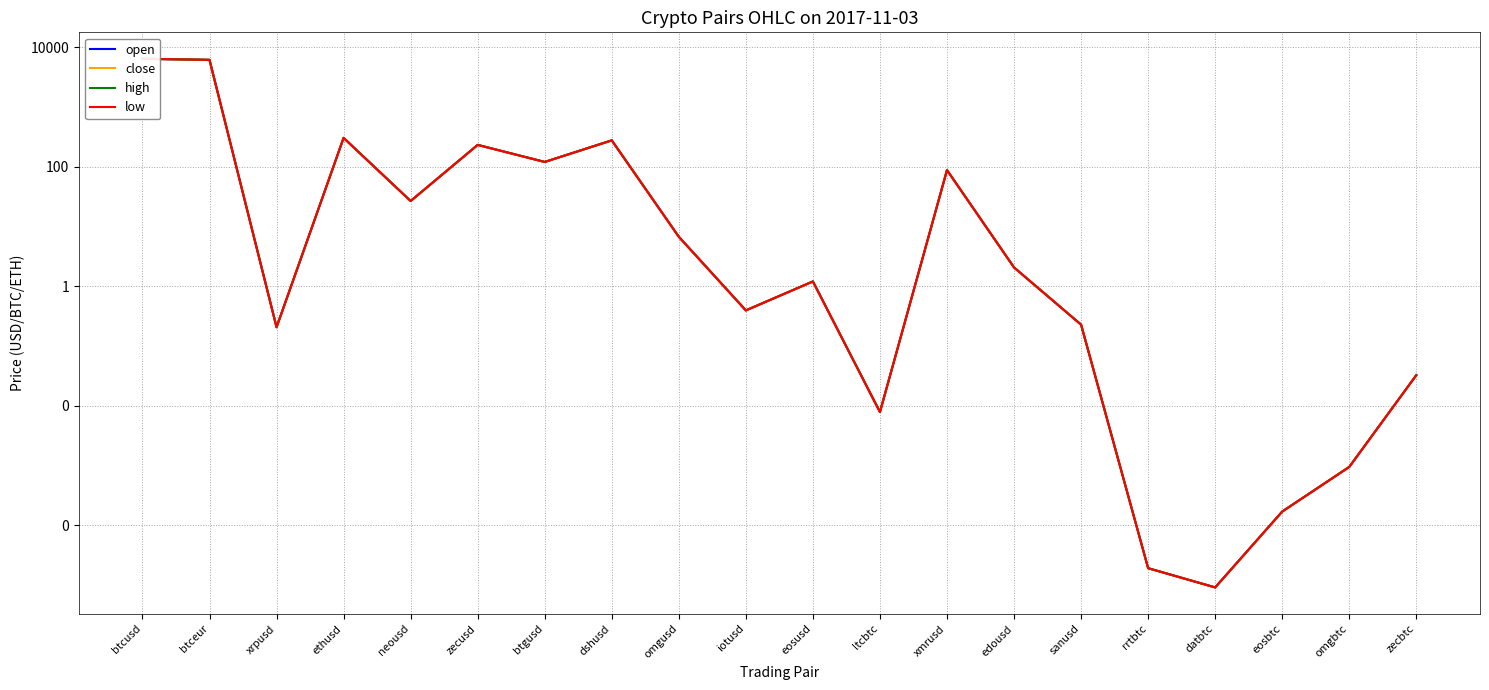

Is the value of high at eosusd greater than the value of low at sanusd?

Yes